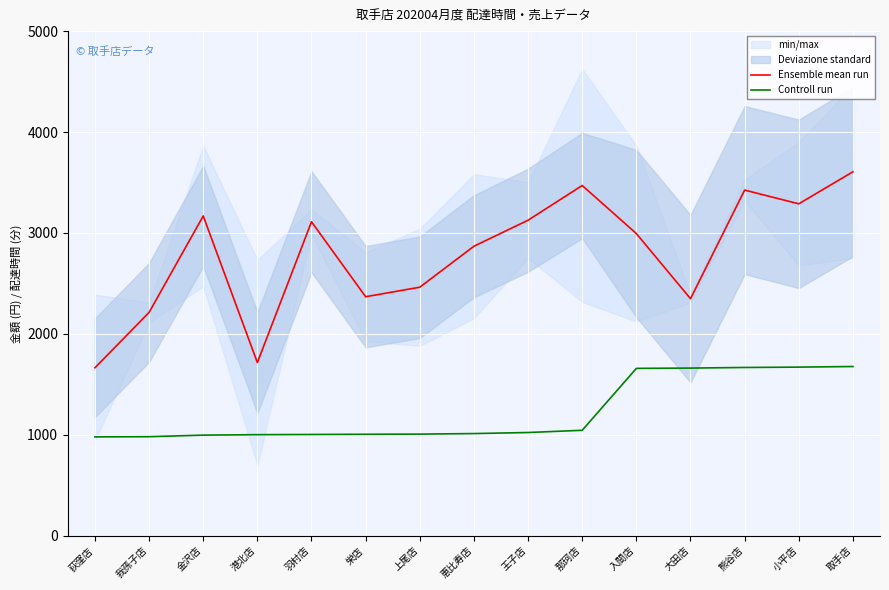

The value of Controll run at 王子店 is 1380.7. True or false?

False